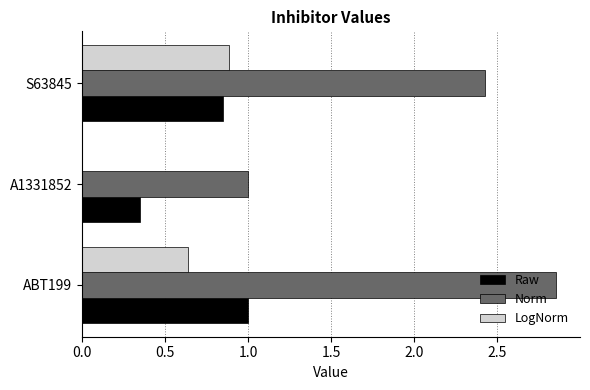

Count the Norm values in the range 1 to 2.

1